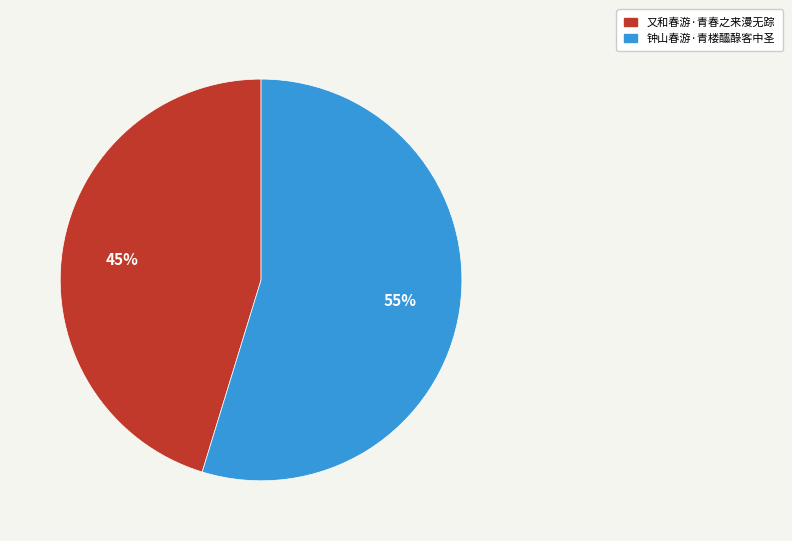

Which category accounts for the majority?

钟山春游·青楼醽醁客中圣